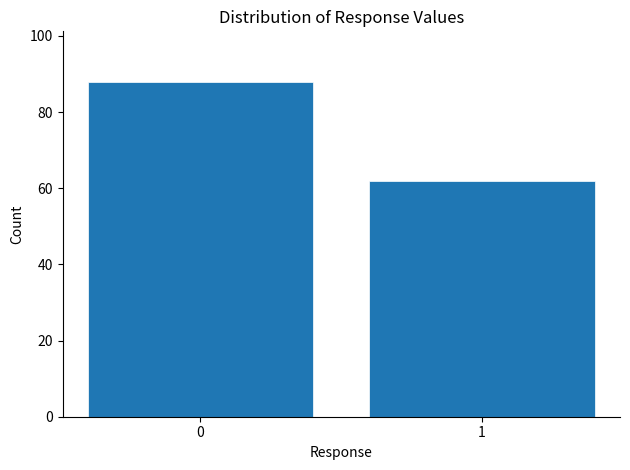

Reading left to right, list all the values displayed in this chart.

0=88	1=62